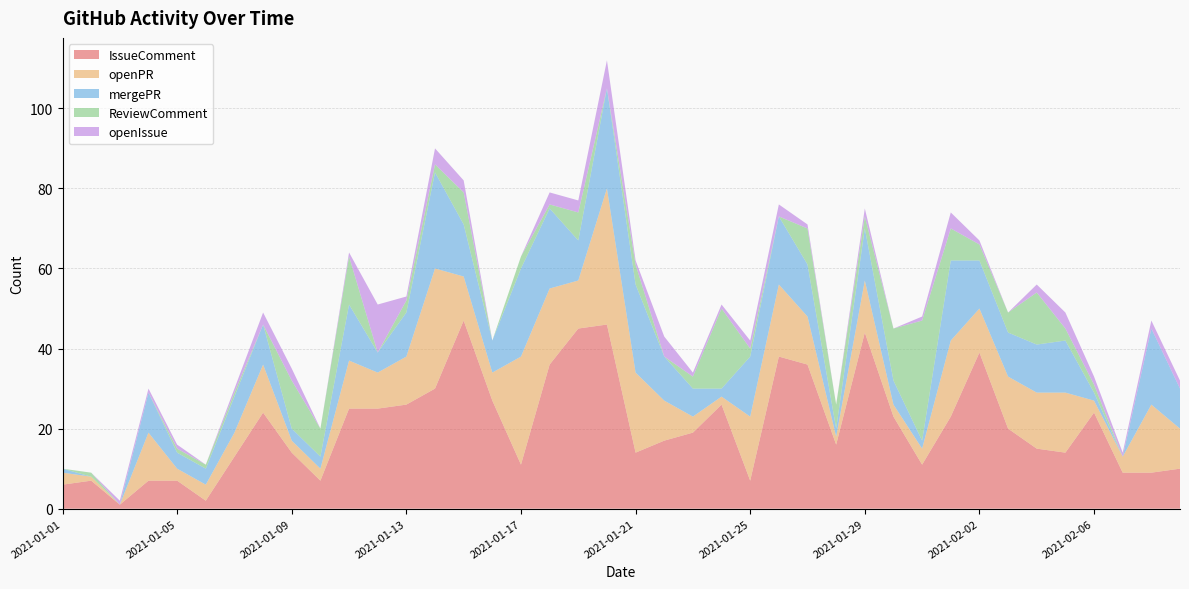

Reading left to right, extract all data points from this chart.

IssueComment: 2021-01-01=6	2021-01-02=7	2021-01-03=1	2021-01-04=7	2021-01-05=7	2021-01-06=2	2021-01-07=13	2021-01-08=24	2021-01-09=14	2021-01-10=7	2021-01-11=25	2021-01-12=25	2021-01-13=26	2021-01-14=30	2021-01-15=47	2021-01-16=27	2021-01-17=11	2021-01-18=36	2021-01-19=45	2021-01-20=46	2021-01-21=14	2021-01-22=17	2021-01-23=19	2021-01-24=26	2021-01-25=7	2021-01-26=38	2021-01-27=36	2021-01-28=16	2021-01-29=44	2021-01-30=23	2021-01-31=11	2021-02-01=23	2021-02-02=39	2021-02-03=20	2021-02-04=15	2021-02-05=14	2021-02-06=24	2021-02-07=9	2021-02-08=9	2021-02-09=10
openPR: 2021-01-01=3	2021-01-02=1	2021-01-03=0	2021-01-04=12	2021-01-05=3	2021-01-06=4	2021-01-07=6	2021-01-08=12	2021-01-09=3	2021-01-10=3	2021-01-11=12	2021-01-12=9	2021-01-13=12	2021-01-14=30	2021-01-15=11	2021-01-16=7	2021-01-17=27	2021-01-18=19	2021-01-19=12	2021-01-20=34	2021-01-21=20	2021-01-22=10	2021-01-23=4	2021-01-24=2	2021-01-25=16	2021-01-26=18	2021-01-27=12	2021-01-28=2	2021-01-29=13	2021-01-30=3	2021-01-31=4	2021-02-01=19	2021-02-02=11	2021-02-03=13	2021-02-04=14	2021-02-05=15	2021-02-06=3	2021-02-07=4	2021-02-08=17	2021-02-09=10
mergePR: 2021-01-01=1	2021-01-02=0	2021-01-03=0	2021-01-04=10	2021-01-05=4	2021-01-06=4	2021-01-07=9	2021-01-08=10	2021-01-09=3	2021-01-10=3	2021-01-11=14	2021-01-12=5	2021-01-13=11	2021-01-14=24	2021-01-15=13	2021-01-16=8	2021-01-17=22	2021-01-18=20	2021-01-19=10	2021-01-20=25	2021-01-21=22	2021-01-22=11	2021-01-23=7	2021-01-24=2	2021-01-25=15	2021-01-26=17	2021-01-27=13	2021-01-28=2	2021-01-29=13	2021-01-30=6	2021-01-31=2	2021-02-01=20	2021-02-02=12	2021-02-03=11	2021-02-04=12	2021-02-05=13	2021-02-06=2	2021-02-07=0	2021-02-08=19	2021-02-09=10
ReviewComment: 2021-01-01=0	2021-01-02=1	2021-01-03=0	2021-01-04=0	2021-01-05=1	2021-01-06=1	2021-01-07=1	2021-01-08=0	2021-01-09=12	2021-01-10=7	2021-01-11=12	2021-01-12=0	2021-01-13=3	2021-01-14=2	2021-01-15=8	2021-01-16=0	2021-01-17=3	2021-01-18=1	2021-01-19=7	2021-01-20=0	2021-01-21=5	2021-01-22=0	2021-01-23=3	2021-01-24=20	2021-01-25=2	2021-01-26=0	2021-01-27=9	2021-01-28=6	2021-01-29=3	2021-01-30=13	2021-01-31=30	2021-02-01=8	2021-02-02=4	2021-02-03=5	2021-02-04=13	2021-02-05=3	2021-02-06=2	2021-02-07=0	2021-02-08=0	2021-02-09=0
openIssue: 2021-01-01=0	2021-01-02=0	2021-01-03=1	2021-01-04=1	2021-01-05=1	2021-01-06=0	2021-01-07=1	2021-01-08=3	2021-01-09=3	2021-01-10=0	2021-01-11=1	2021-01-12=12	2021-01-13=1	2021-01-14=4	2021-01-15=3	2021-01-16=0	2021-01-17=0	2021-01-18=3	2021-01-19=3	2021-01-20=7	2021-01-21=1	2021-01-22=5	2021-01-23=1	2021-01-24=1	2021-01-25=2	2021-01-26=3	2021-01-27=1	2021-01-28=0	2021-01-29=2	2021-01-30=0	2021-01-31=1	2021-02-01=4	2021-02-02=1	2021-02-03=0	2021-02-04=2	2021-02-05=4	2021-02-06=2	2021-02-07=1	2021-02-08=2	2021-02-09=2